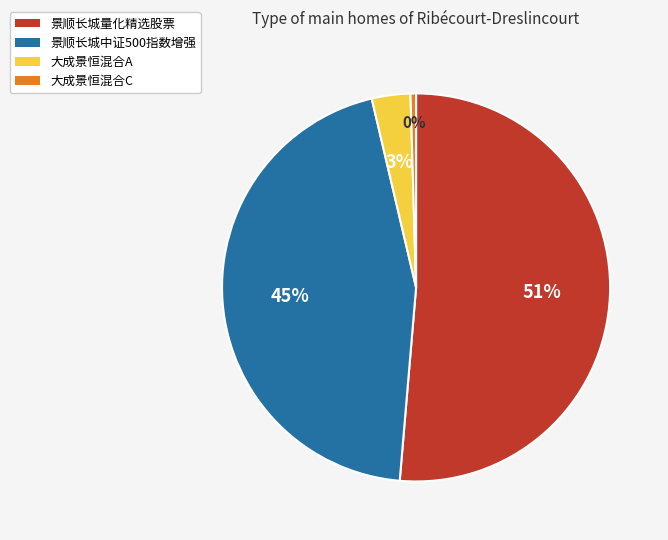

What is the largest slice in the pie chart?

景顺长城量化精选股票